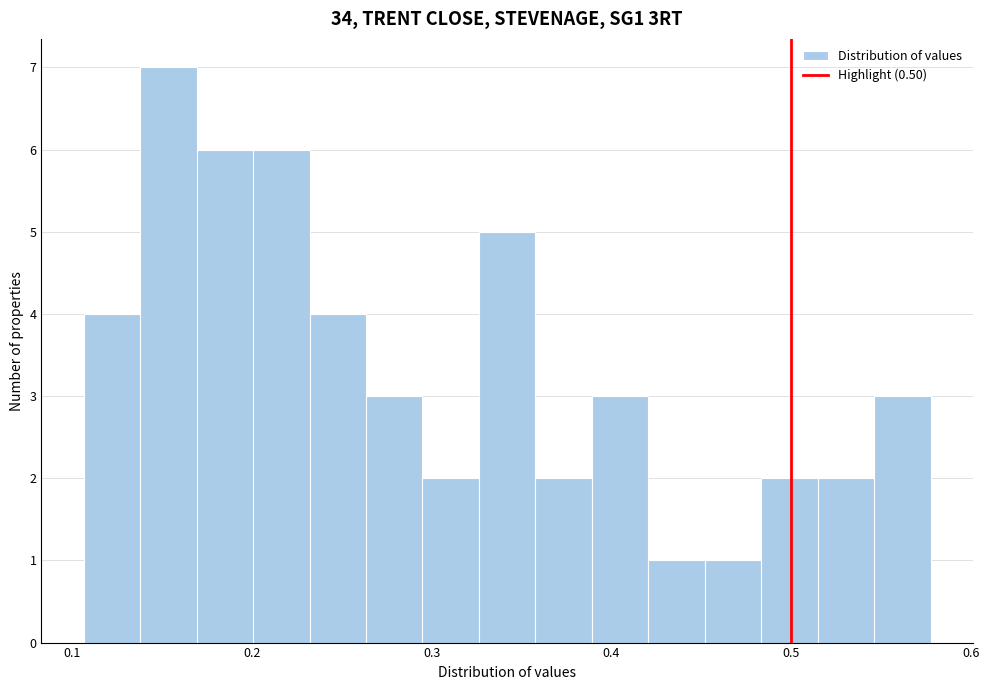

Around what value on the x-axis is the tallest bar? Give the approximate position of its centre, as read against the axis.

0.15